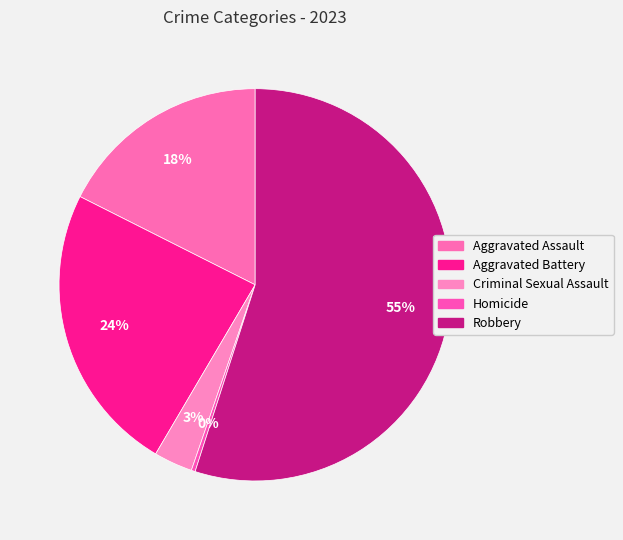

How many slices are in this pie chart?

5